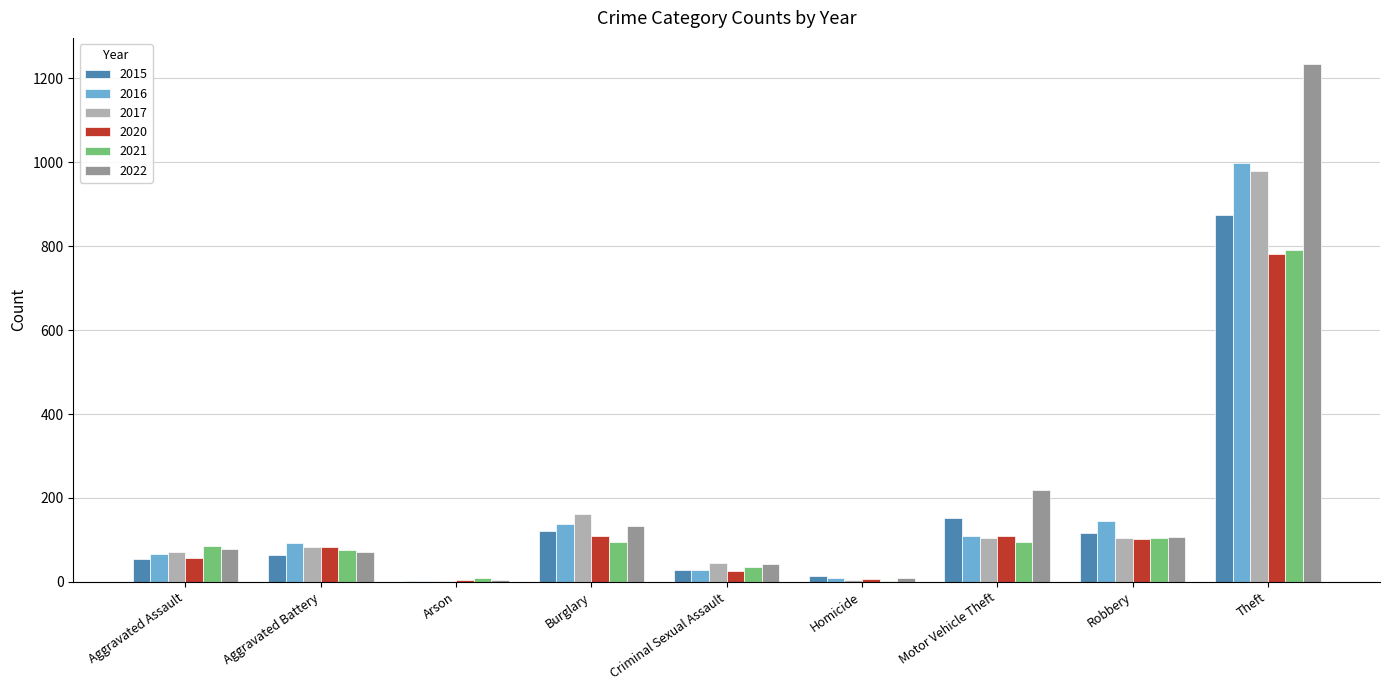

What is the highest value of the 2016 series?

999